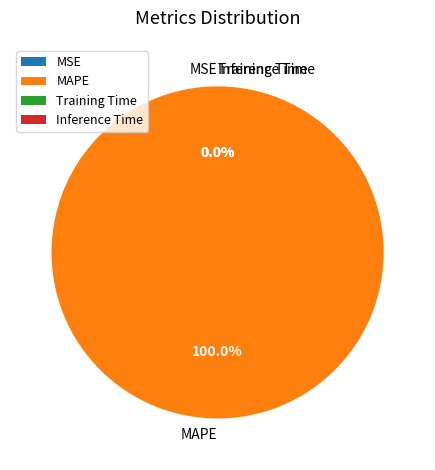

The MSE slice represents 0% of the pie. True or false?

True